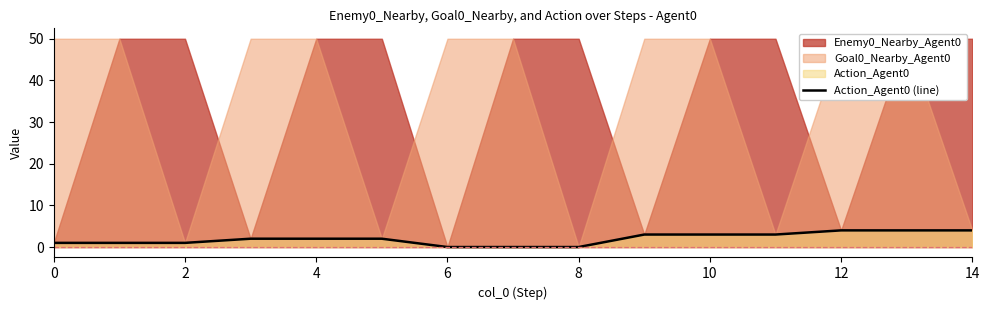

What is the average value?

2